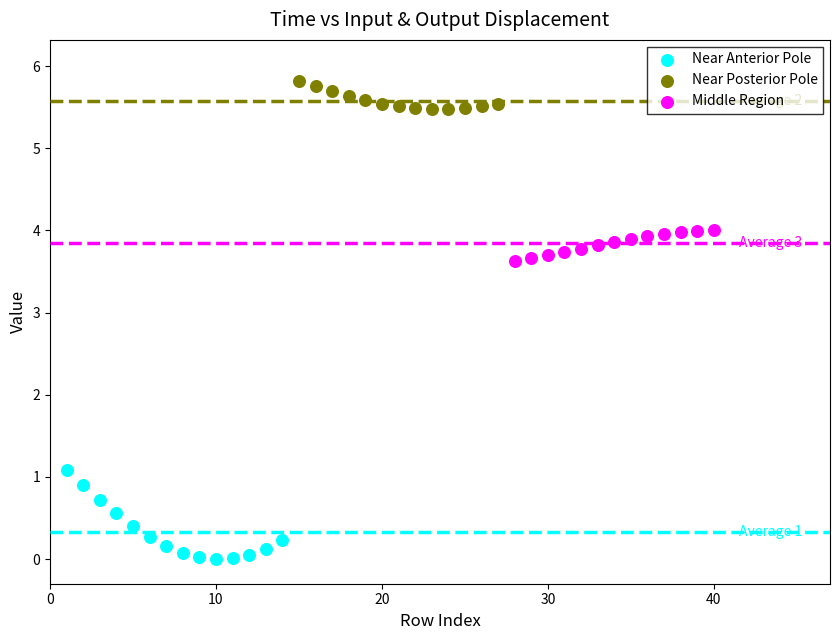

Which series has the widest spread of Y values?

Near Anterior Pole